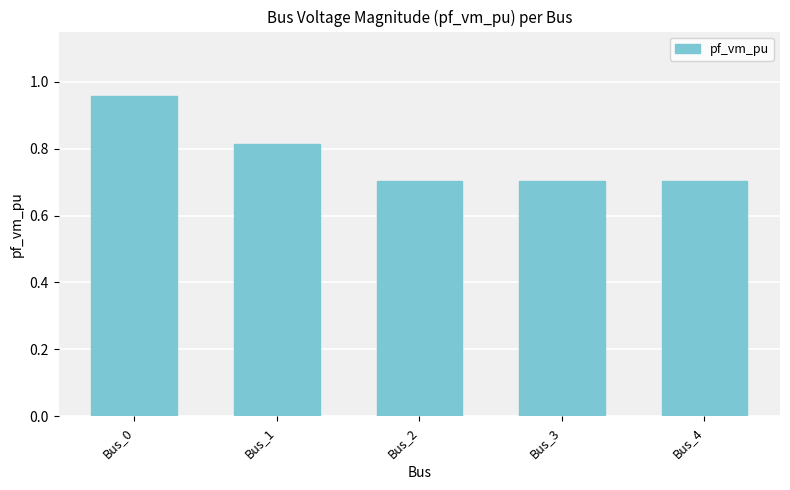

What is the difference between the maximum and second lowest values?

0.3